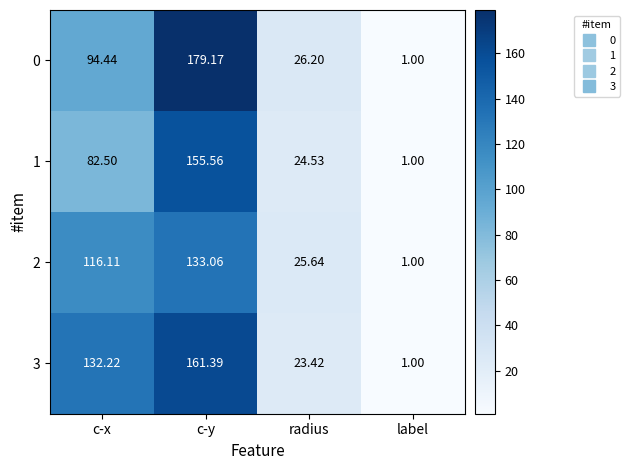

List the labels in order of 0 value, smallest first.

label, radius, c-x, c-y